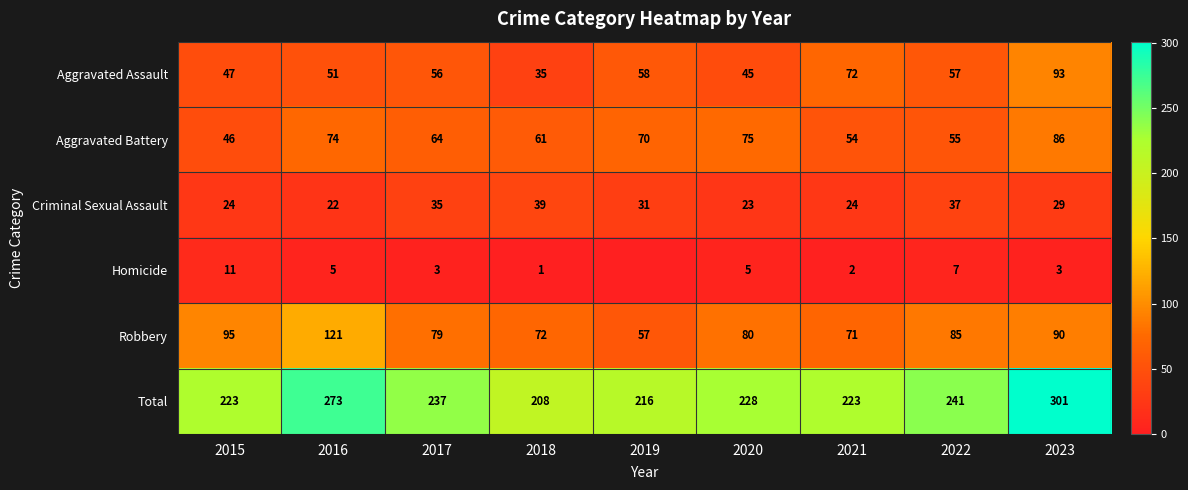

At which category is the sum across all series the highest?

2023